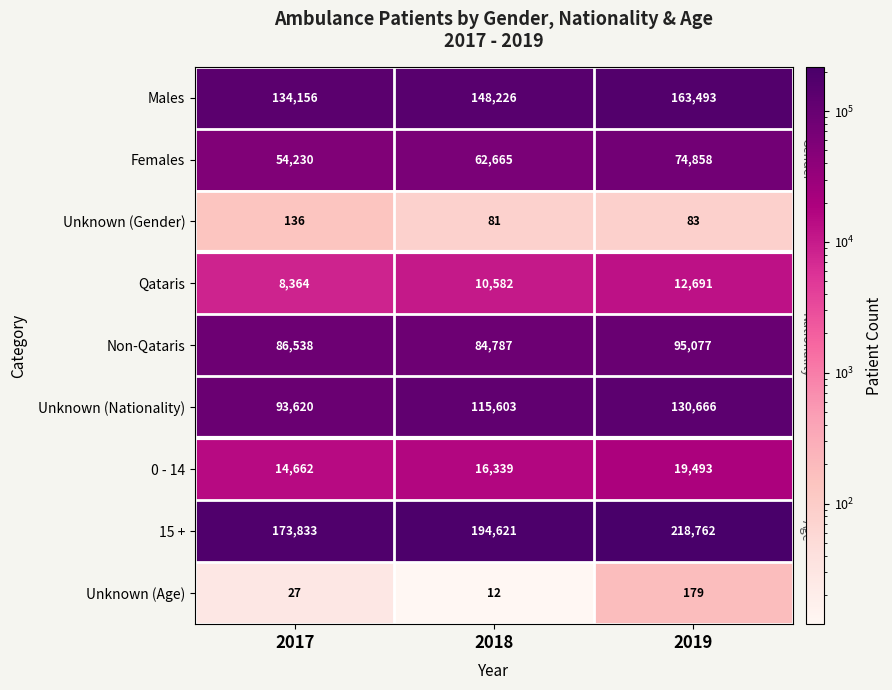

At which category does the chart reach its peak across all series?

2019